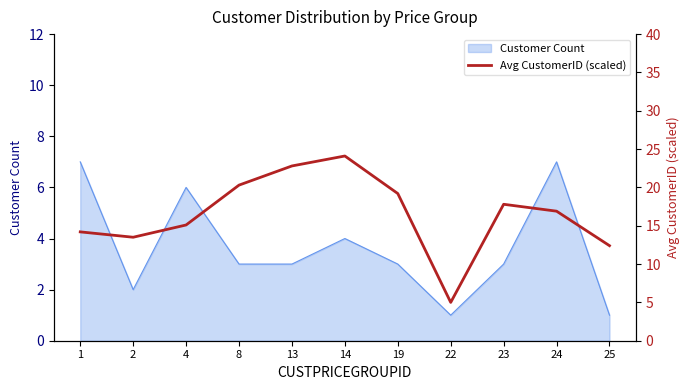

Does the chart have visible grid lines?

No